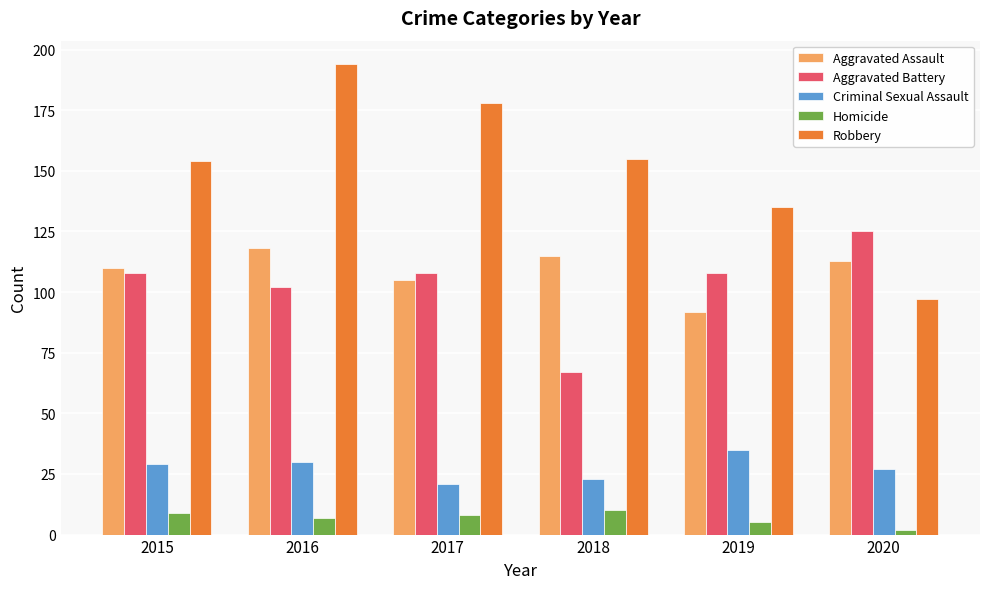

At how many categories does at least one series exceed 106?

6